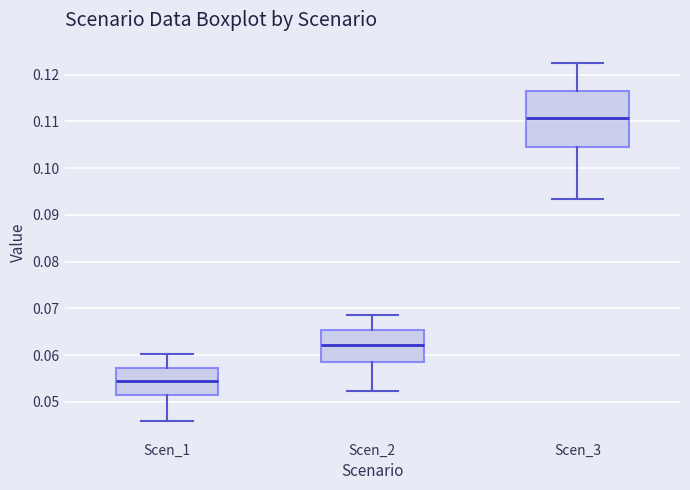

Reading left to right, transcribe this box plot: for each box, give where its median line is, the range the box spans, and where its two whiskers end, as read against the y-axis. The values are not printed on the chart, so give them approximately, as read against the axis.

Scen_1: median 0.055, box 0.051 to 0.057, whiskers 0.046 to 0.060
Scen_2: median 0.062, box 0.059 to 0.065, whiskers 0.052 to 0.069
Scen_3: median 0.111, box 0.105 to 0.117, whiskers 0.093 to 0.122